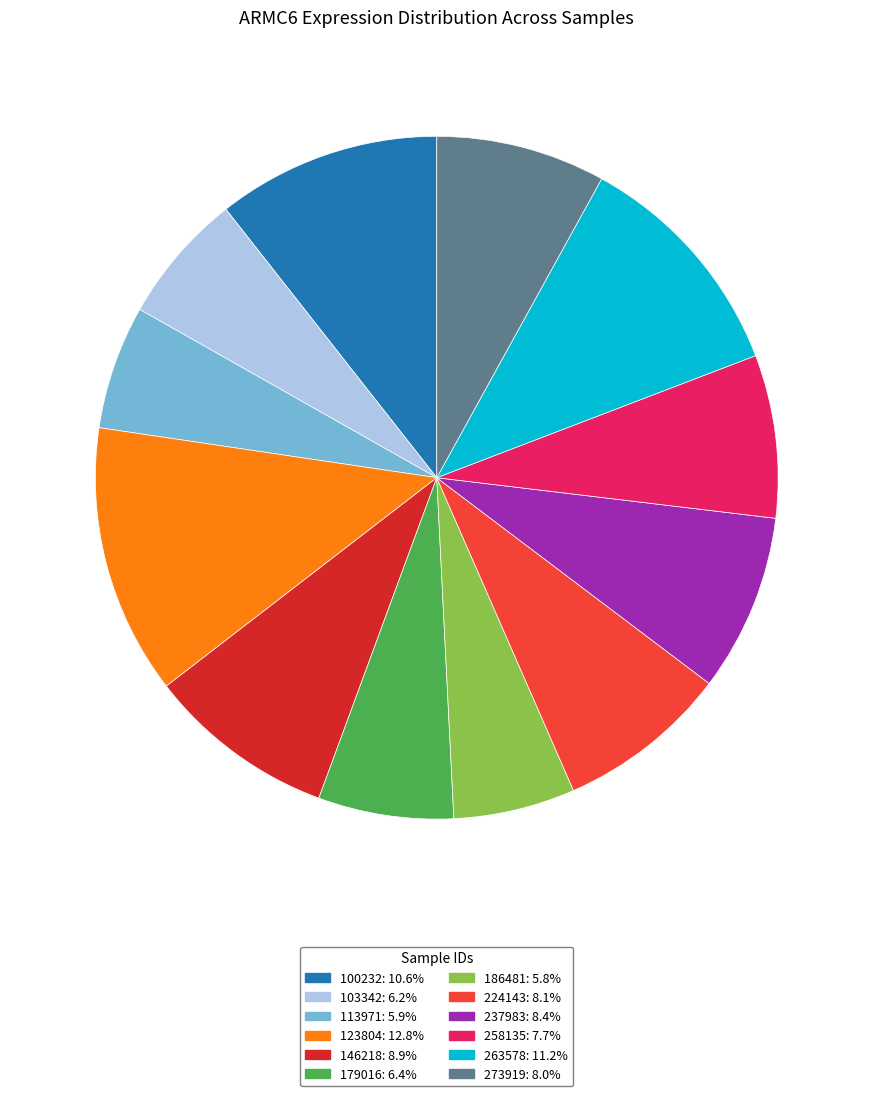

Approximately how many times larger is the value at 224143 compared to 186481?

1.4